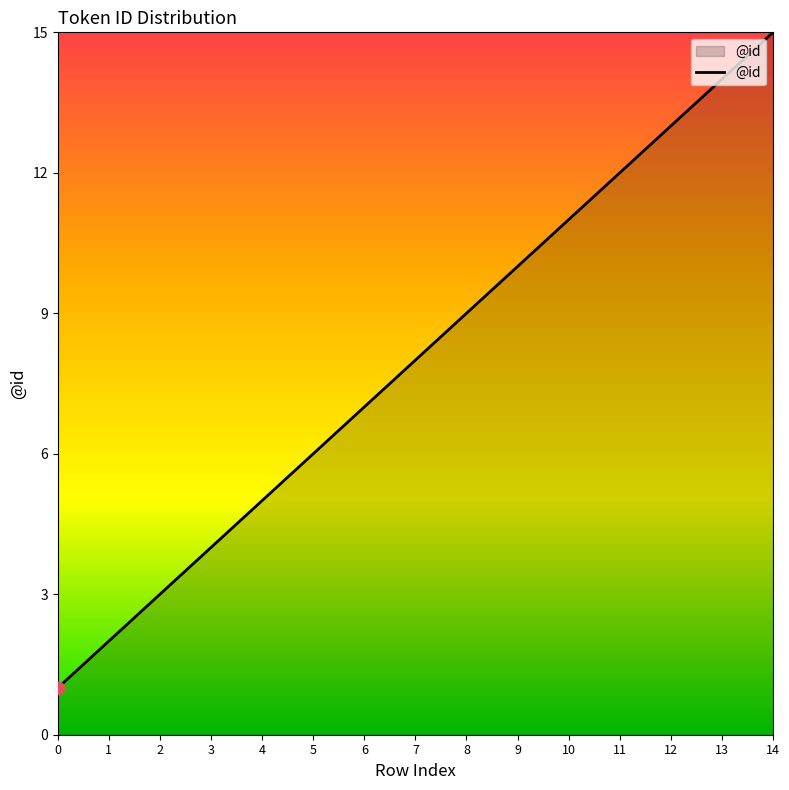

Between 14 and 11, which is larger?

14